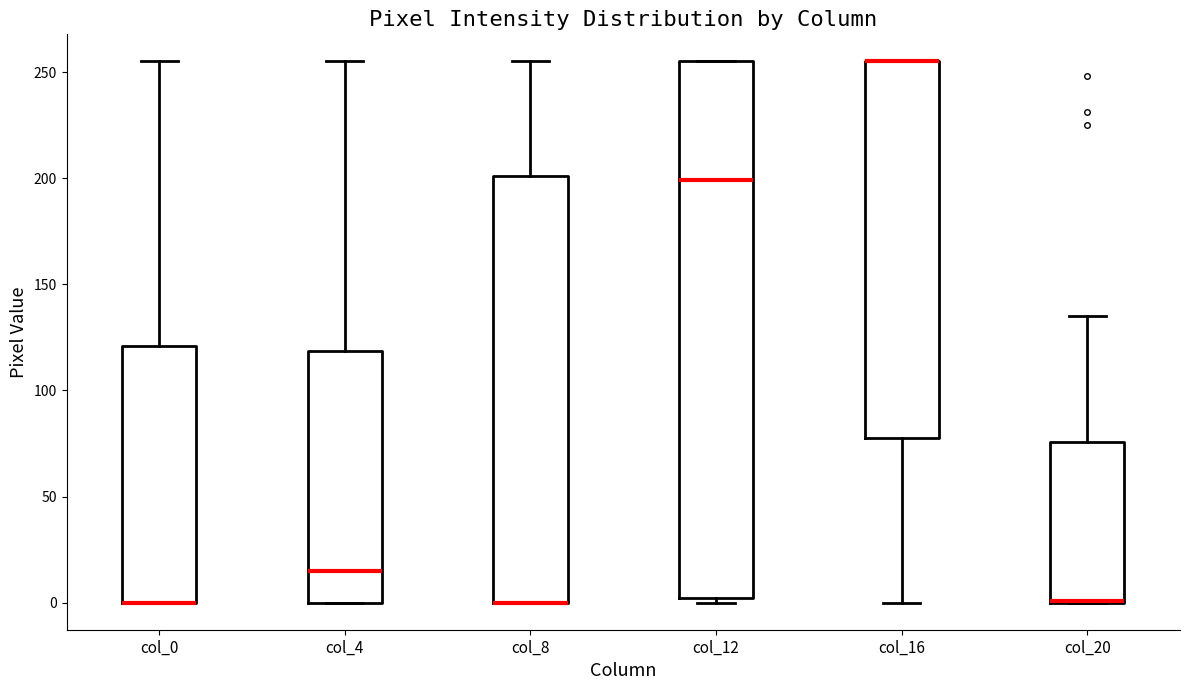

Where does the median line of the box for col_12 sit on the y-axis? The values are not printed on the chart, so give them approximately, as read against the axis.

200